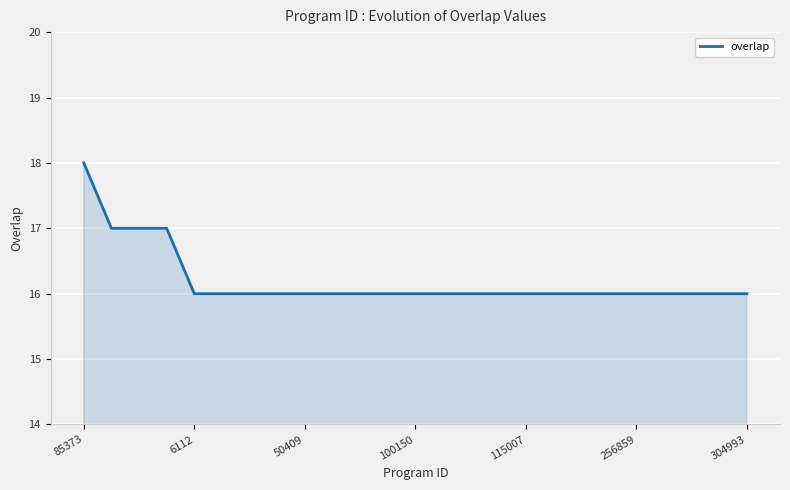

What is the smallest value displayed?

16